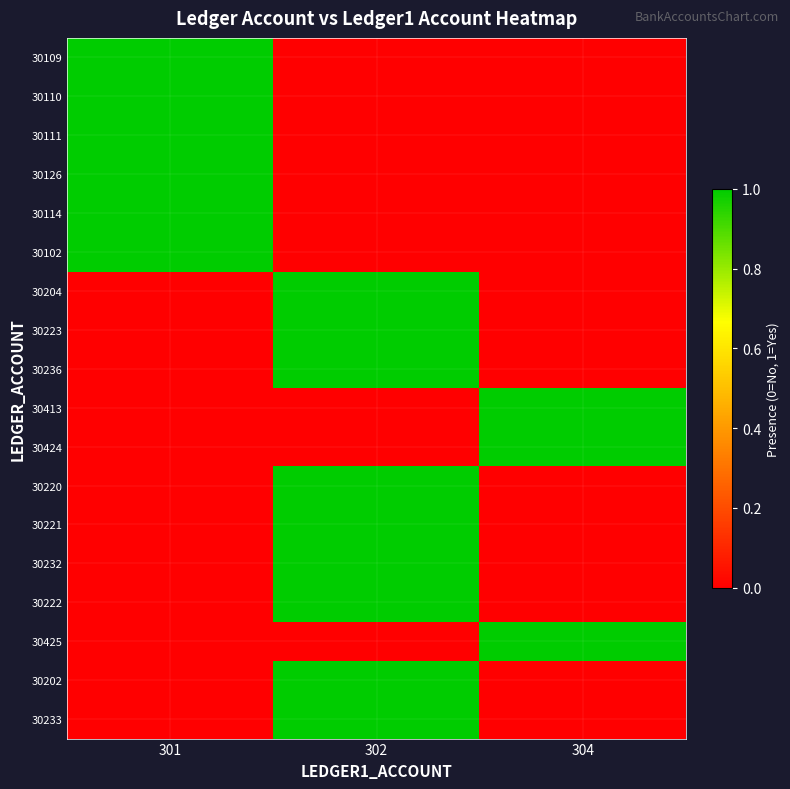

What is the total value across all series at 302?

9